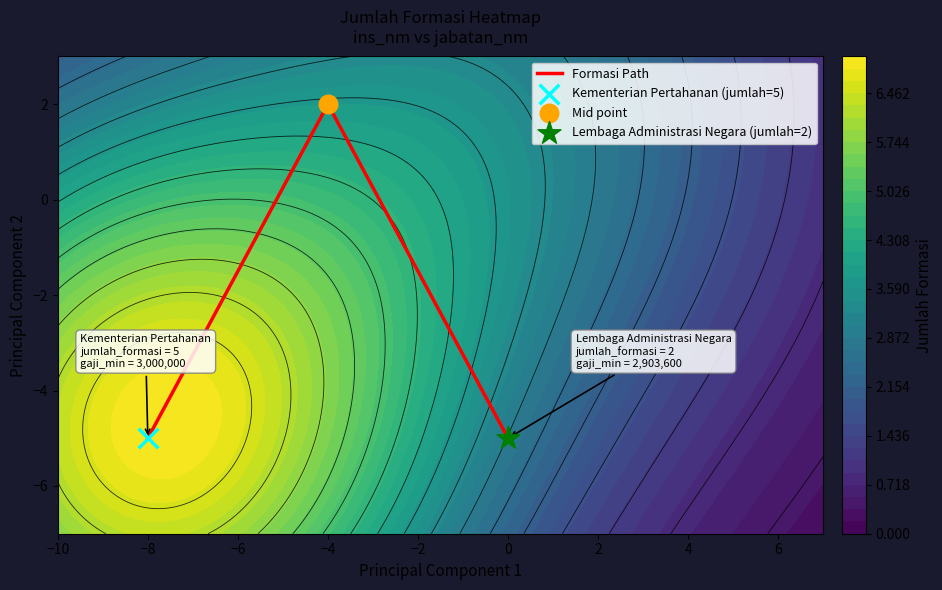

The value of Formasi Path at 0 is -8. True or false?

False